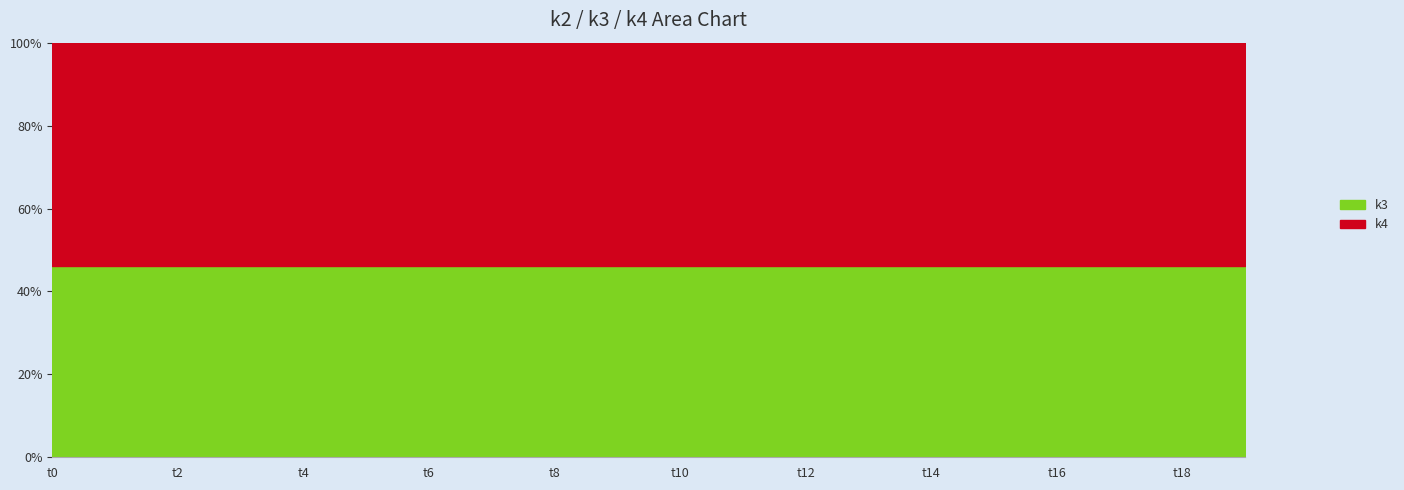

Is it true that k4 equals 58 at t11?

True